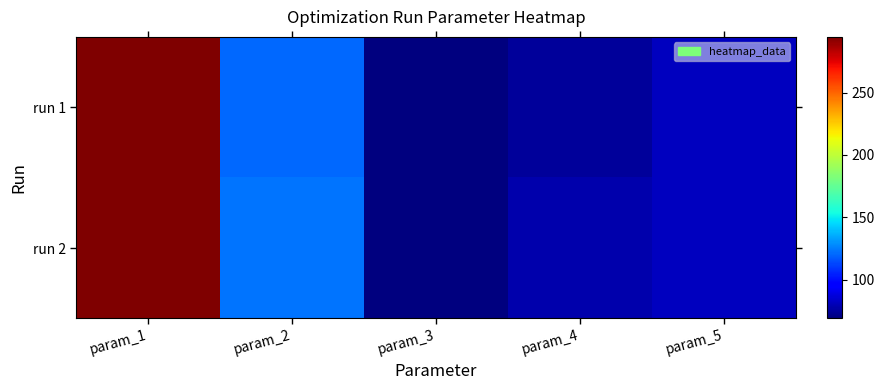

Reading right to left, what are all the values shown in this chart?

run 1: param_5=81.3	param_4=74.0	param_3=69.3	param_2=120.3	param_1=294.8
run 2: param_5=81.2	param_4=78.1	param_3=68.7	param_2=123.4	param_1=294.6